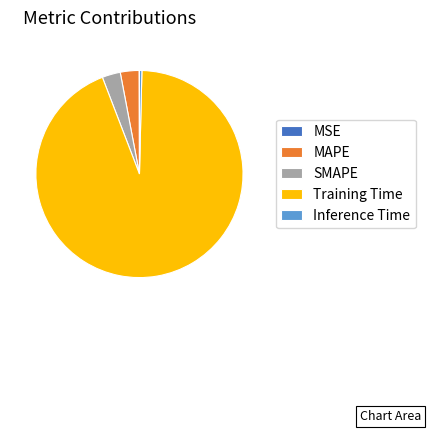

The Inference Time slice represents 0% of the pie. True or false?

True